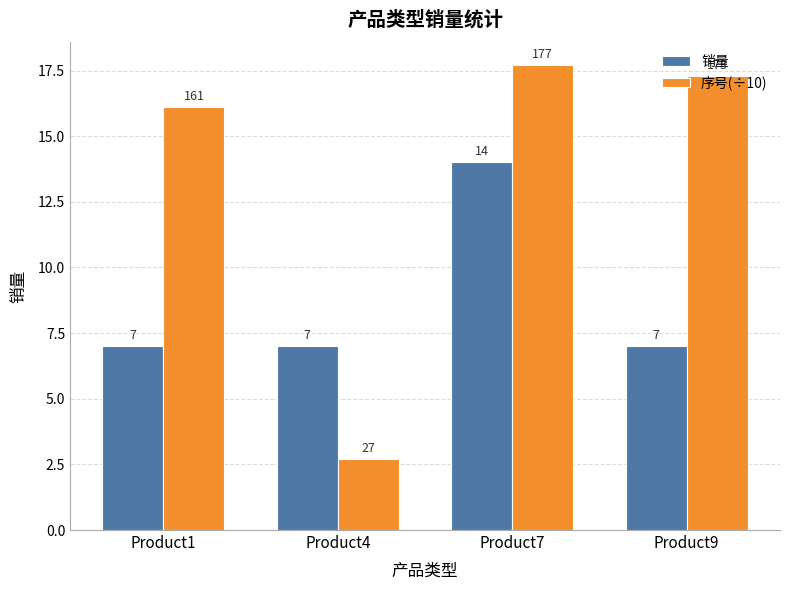

What is the average value of the 序号(÷10) series?

13.5